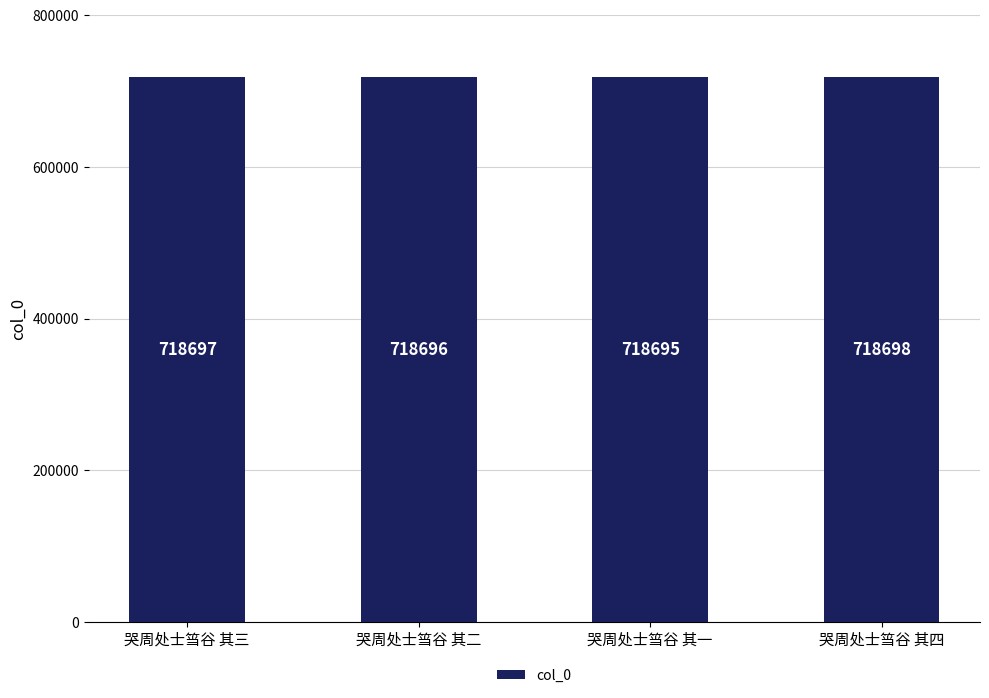

Read the value at 哭周处士筜谷 其二.

718696